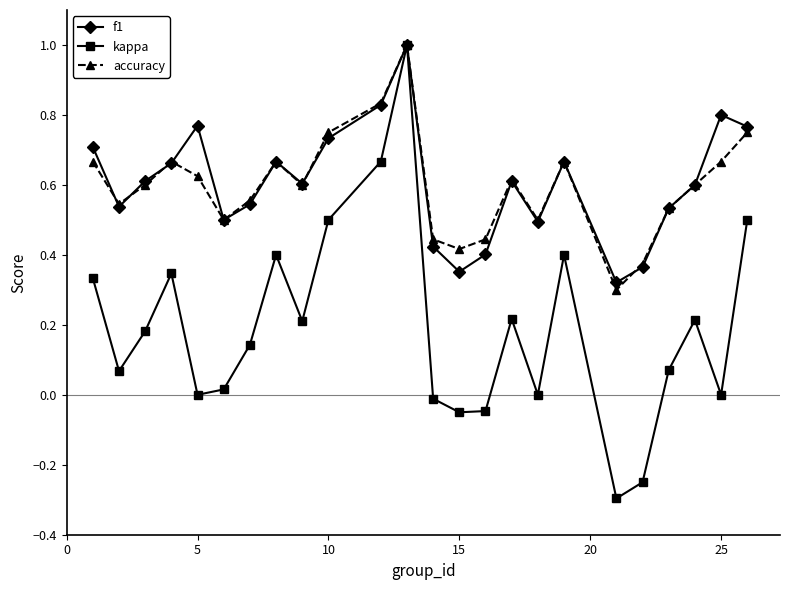

Which series has the widest spread of values?

kappa